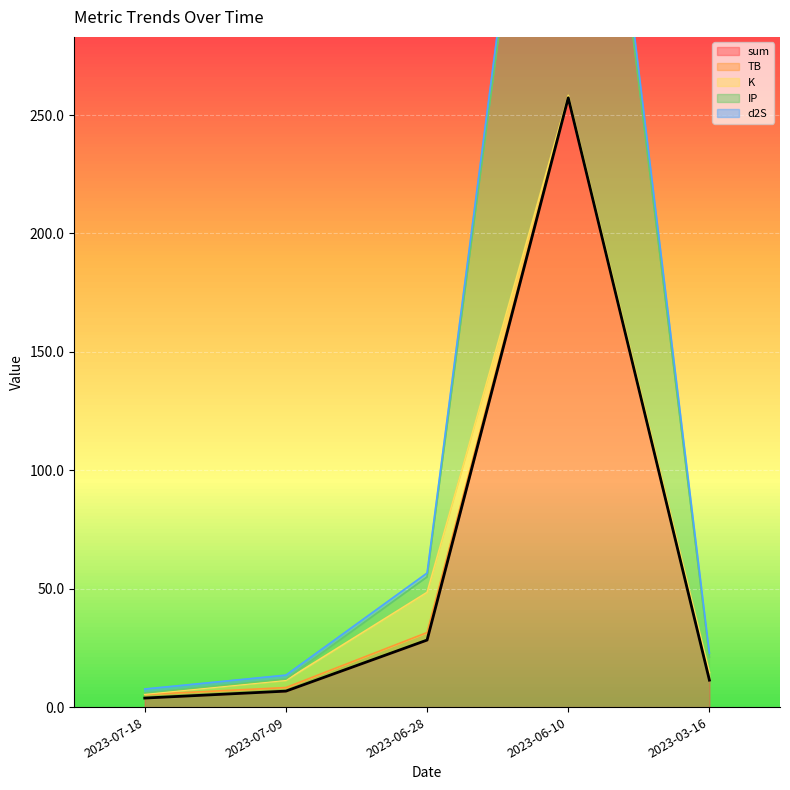

At which category is the sum across all series the highest?

2023-06-10